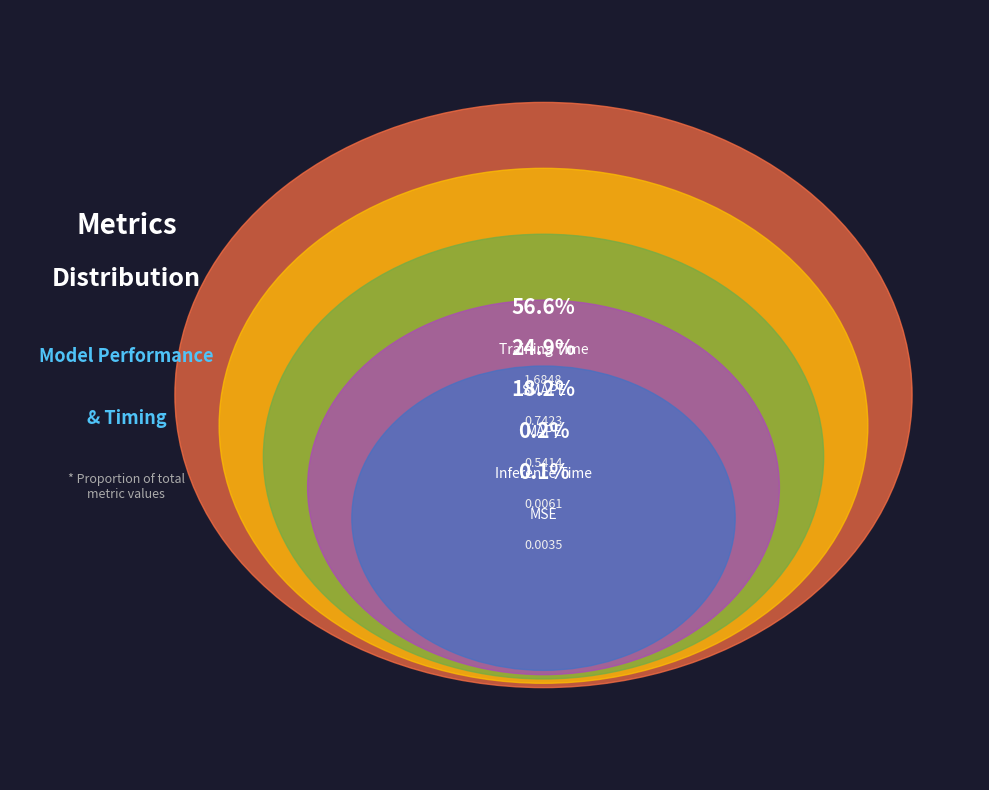

Combined, do MAPE and SMAPE account for over 50%?

No